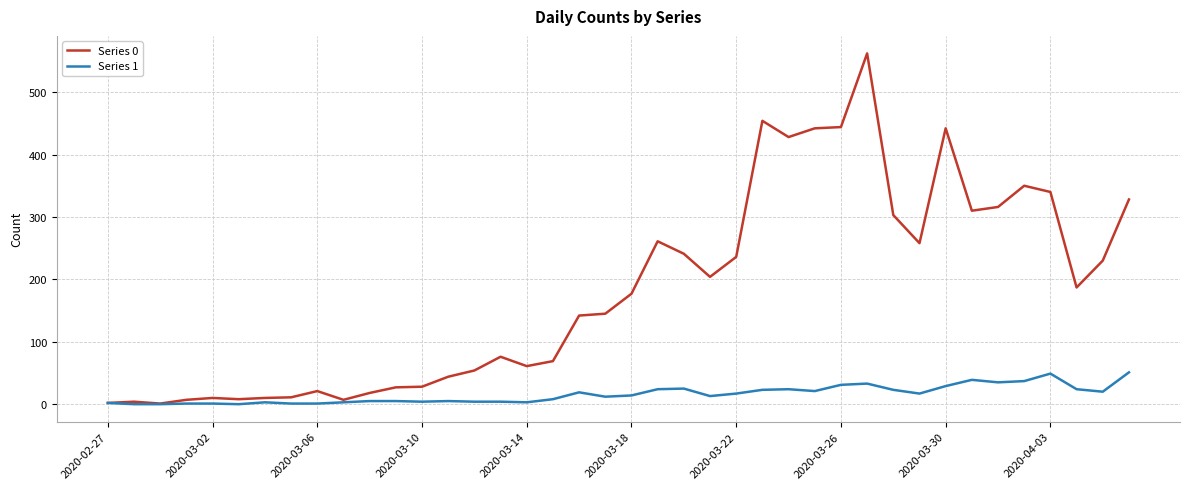

Which series has the largest total across all categories?

Series 0